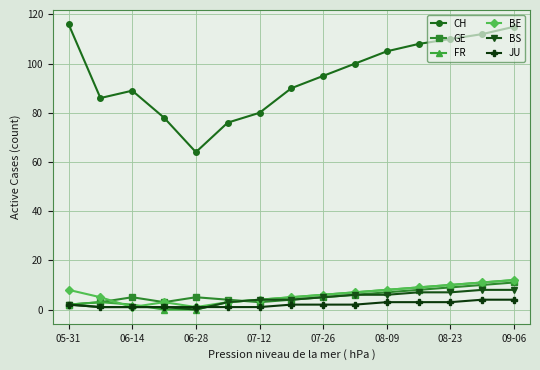

Which series has the largest range (max minus min)?

CH